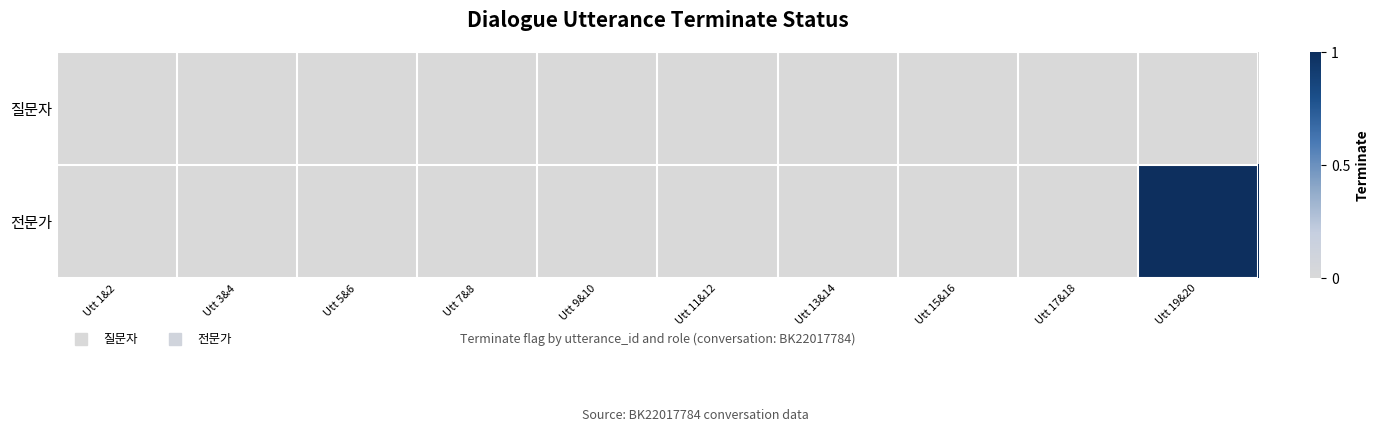

How many distinct data groups are displayed?

2